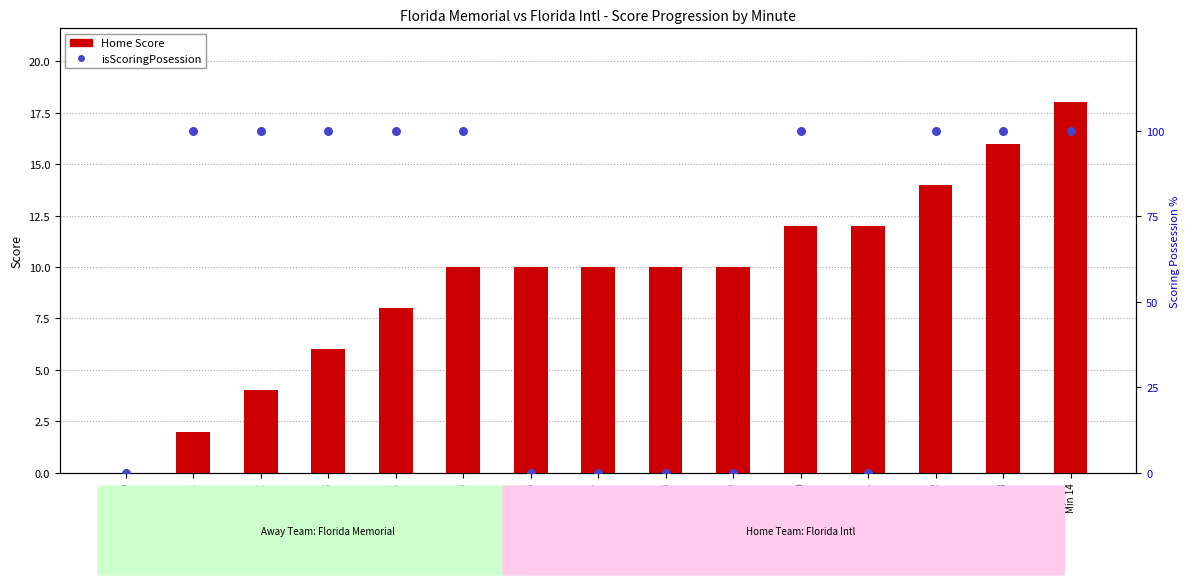

At which category is the sum across all series the highest?

Min 14